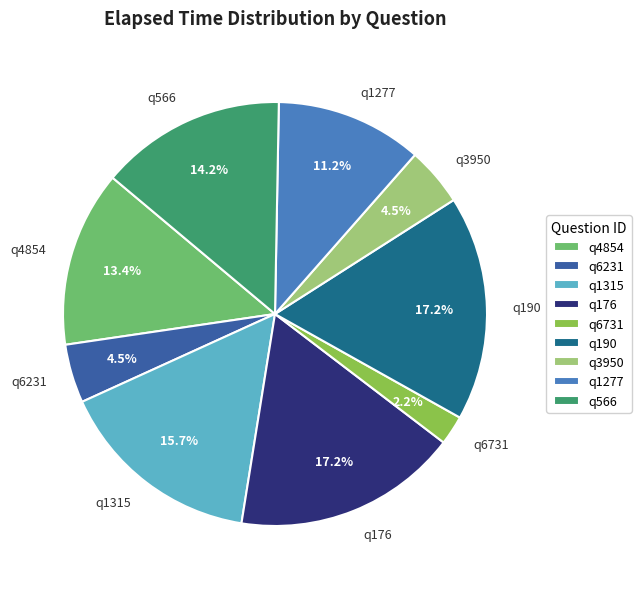

Combined, do q6231 and q1315 account for over 50%?

No